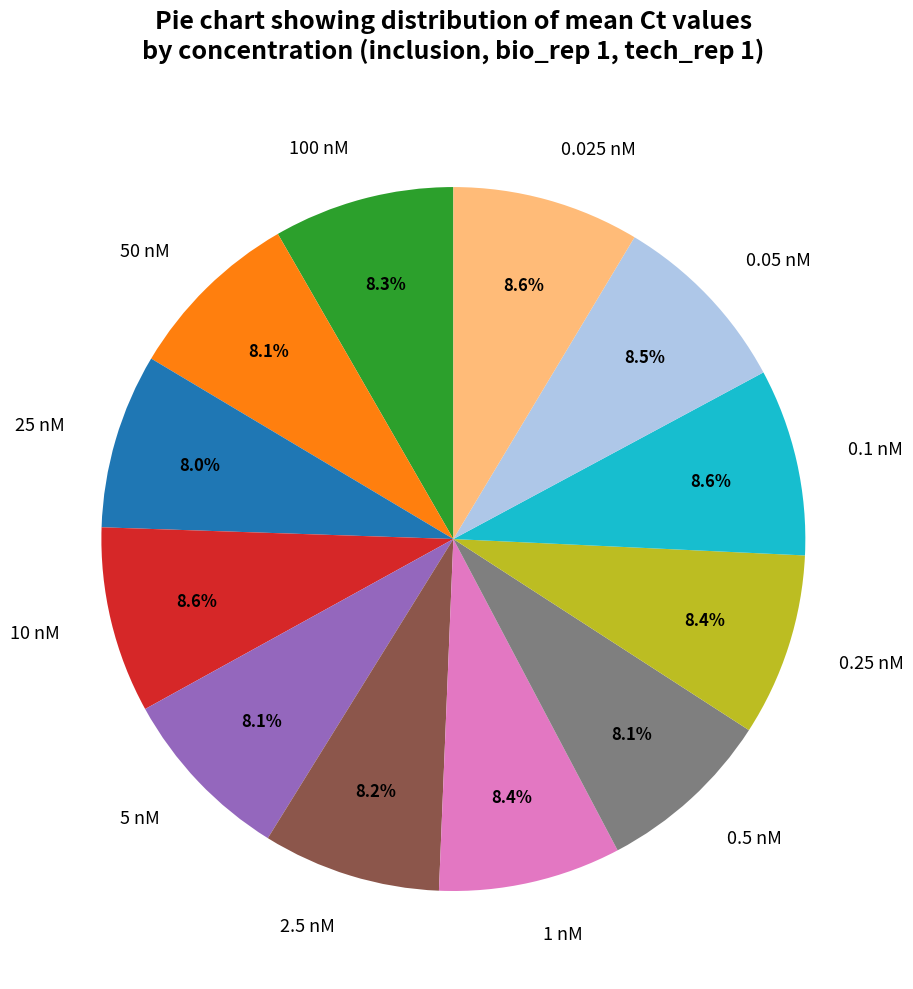

What percentage is the 5 nM slice, to the nearest percent?

8%